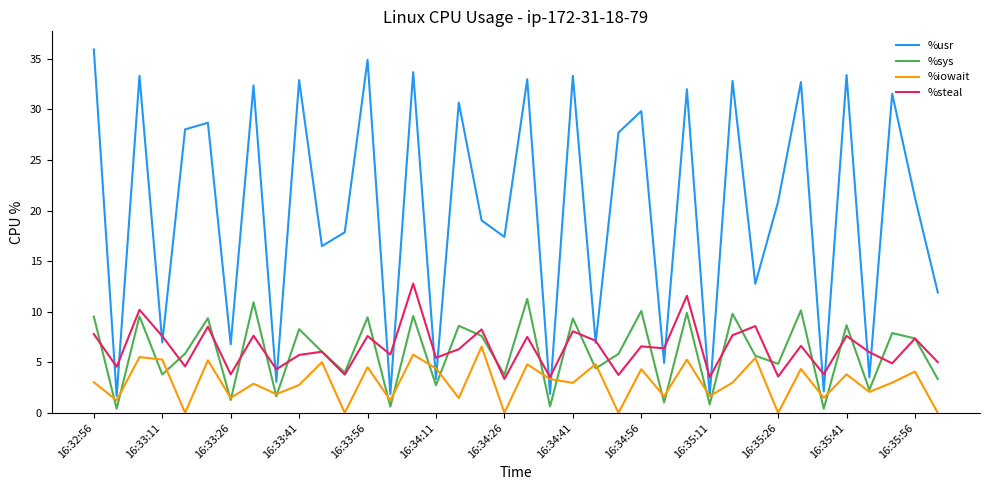

Which series has the largest total across all categories?

%usr